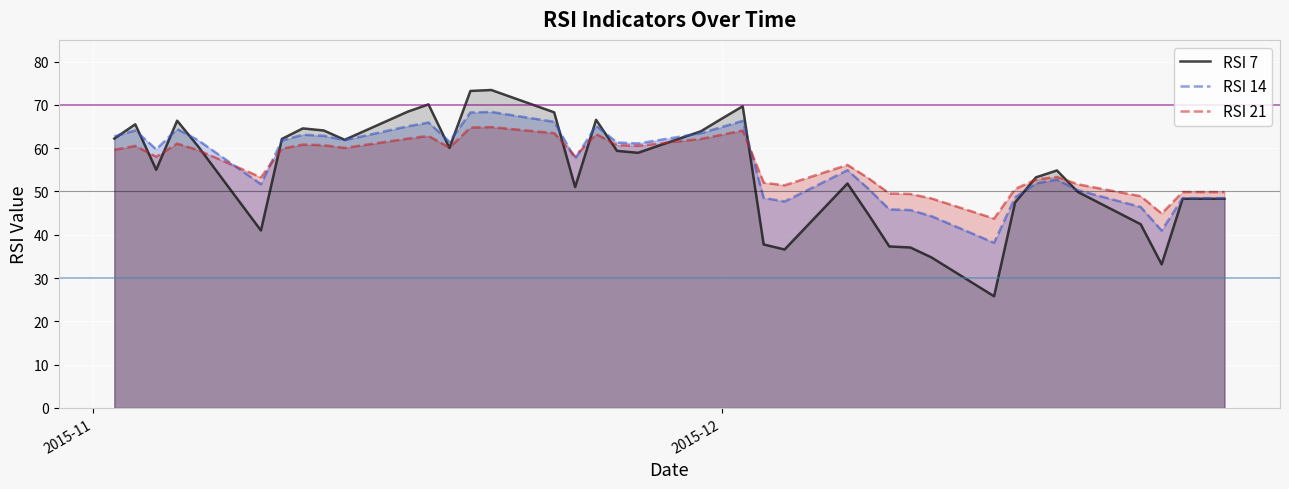

How many values in the RSI 7 series exceed 58?

20